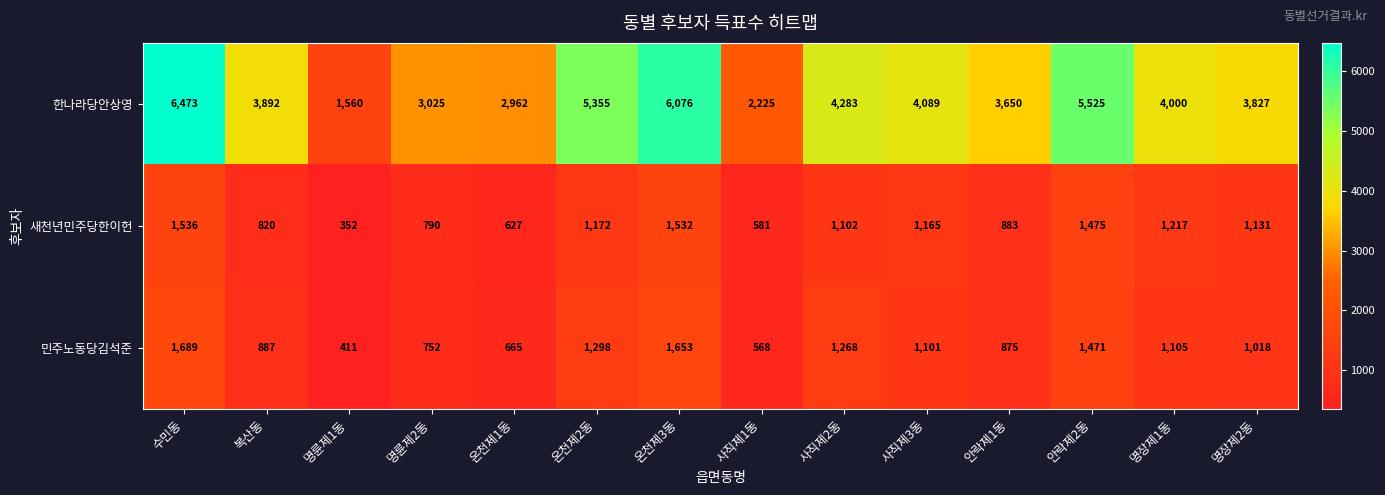

Is it true that 민주노동당김석준 equals 1009 at 수민동?

False